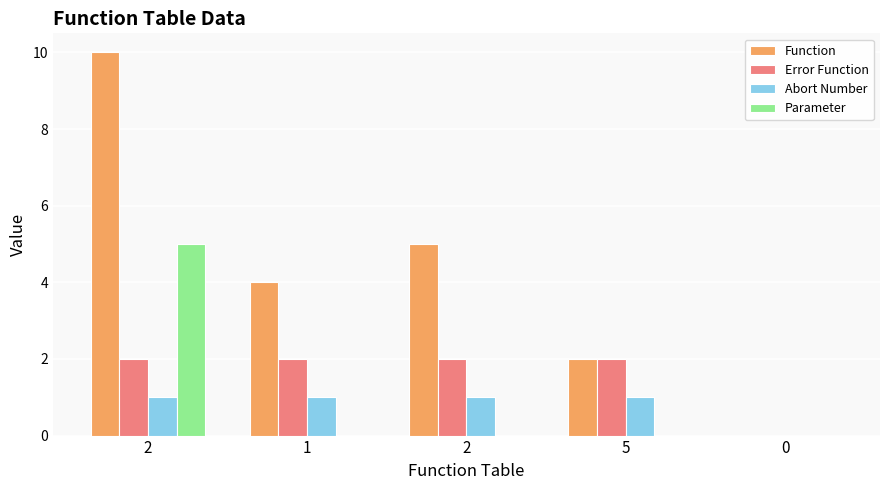

Reading left to right, transcribe all the data shown in this chart.

Function: 10	4	5	2	0
Error Function: 2	2	2	2	0
Abort Number: 1	1	1	1	0
Parameter: 5	0	0	0	0